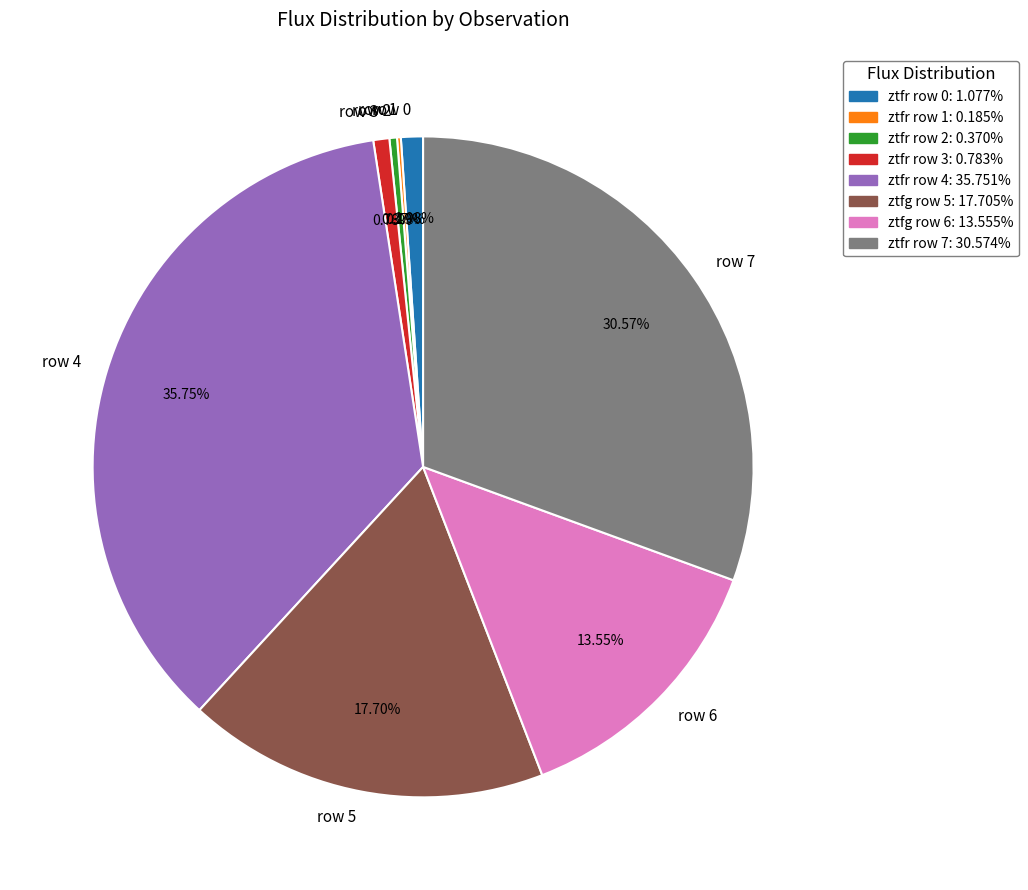

To the nearest percent, what portion does row 3 represent?

1%